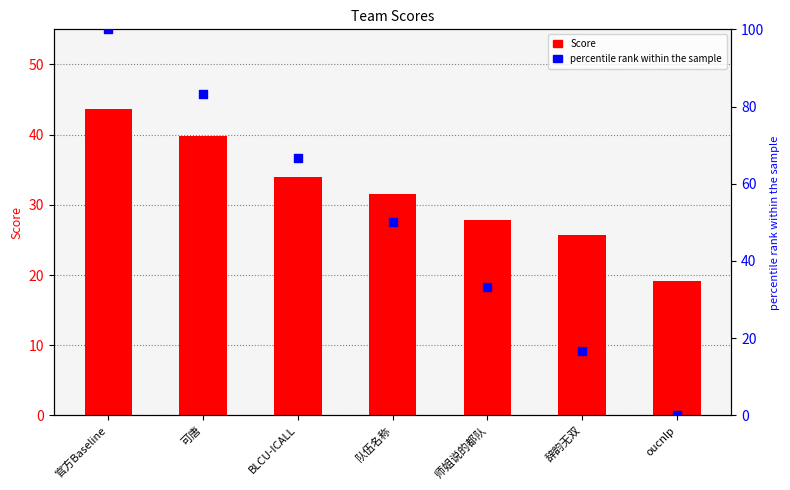

What are all the series names shown in the legend?

Score, percentile rank